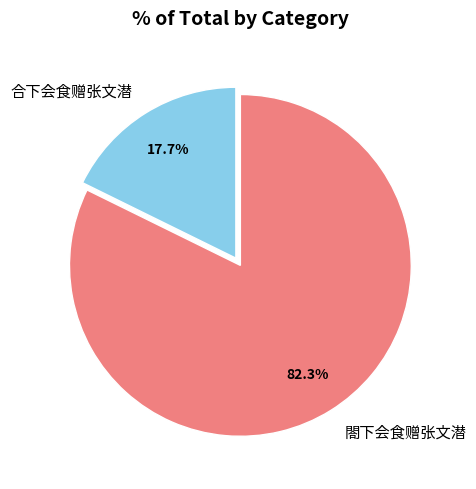

True or false: 閤下会食赠张文潜 accounts for 82% of the total.

True